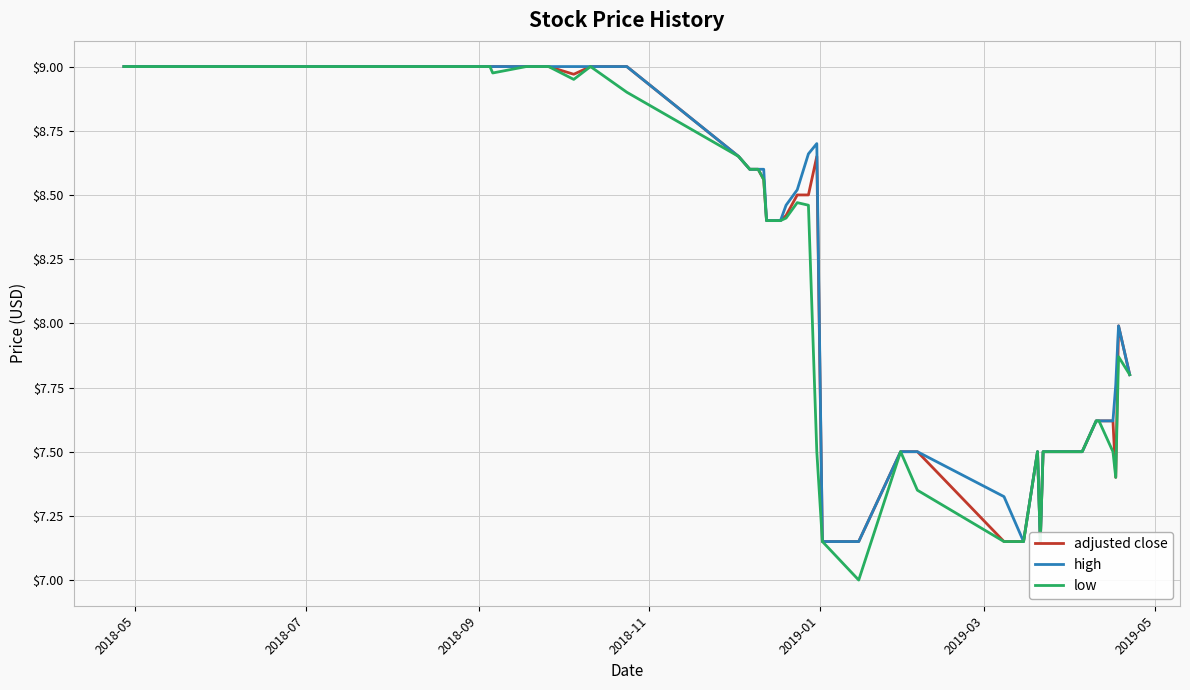

At which label does low reach its peak?

2018-05